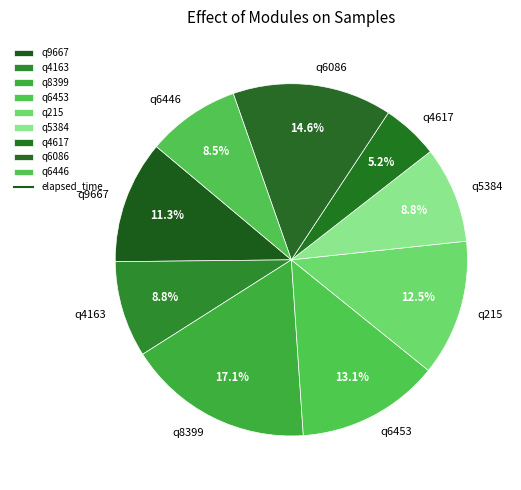

Which has a higher value, q215 or q6453?

q6453